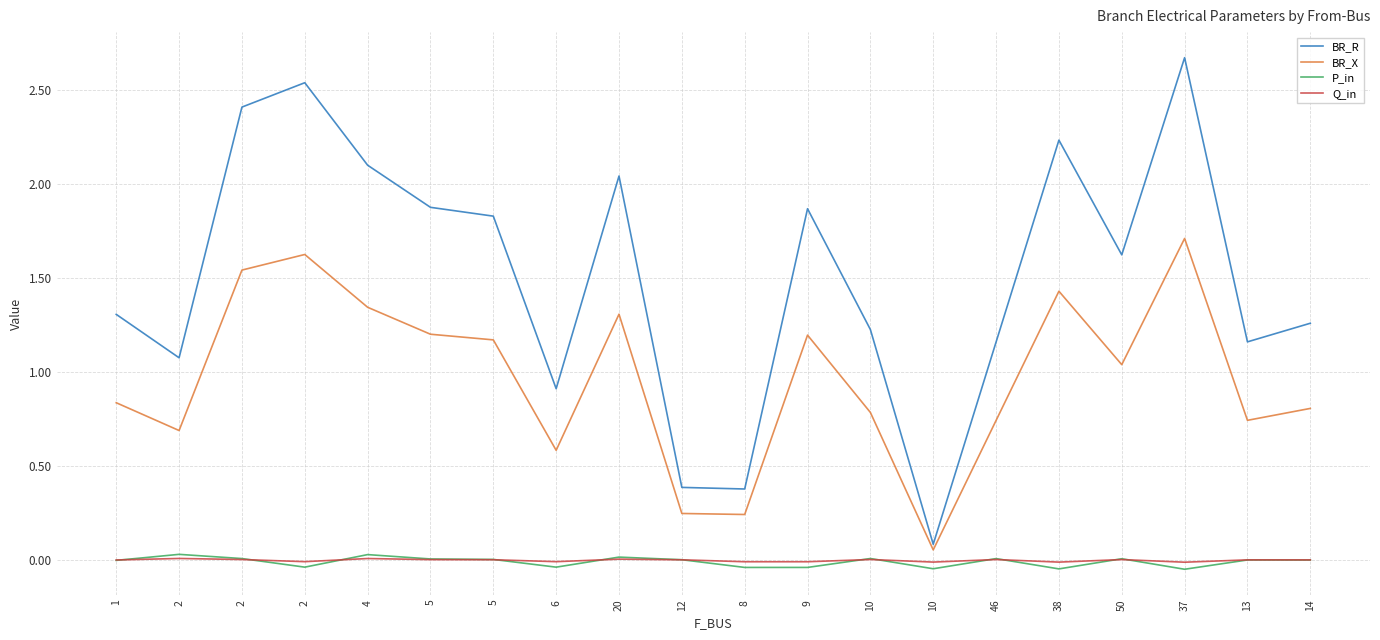

Reading left to right, list all the values displayed in this chart.

BR_R: 1.3	1.1	2.4	2.5	2.1	1.9	1.8	0.9	2.0	0.4	0.4	1.9	1.2	0.1	1.2	2.2	1.6	2.7	1.2	1.3
BR_X: 0.8	0.7	1.5	1.6	1.3	1.2	1.2	0.6	1.3	0.2	0.2	1.2	0.8	0.1	0.7	1.4	1.0	1.7	0.7	0.8
P_in: -0.0	0.0	0.0	-0.0	0.0	0.0	0.0	-0.0	0.0	0.0	-0.0	-0.0	0.0	-0.0	0.0	-0.0	0.0	-0.1	-0.0	-0.0
Q_in: -0.0	0.0	0.0	-0.0	0.0	0.0	0.0	-0.0	0.0	0.0	-0.0	-0.0	0.0	-0.0	0.0	-0.0	0.0	-0.0	-0.0	-0.0